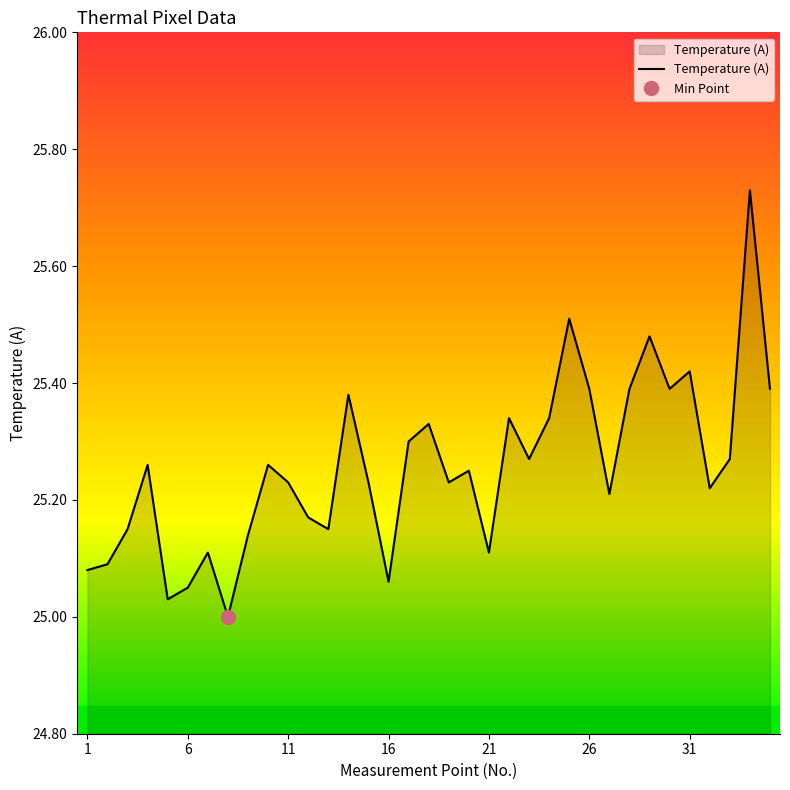

The chart shows a value of 33.5 at 26. True or false?

False